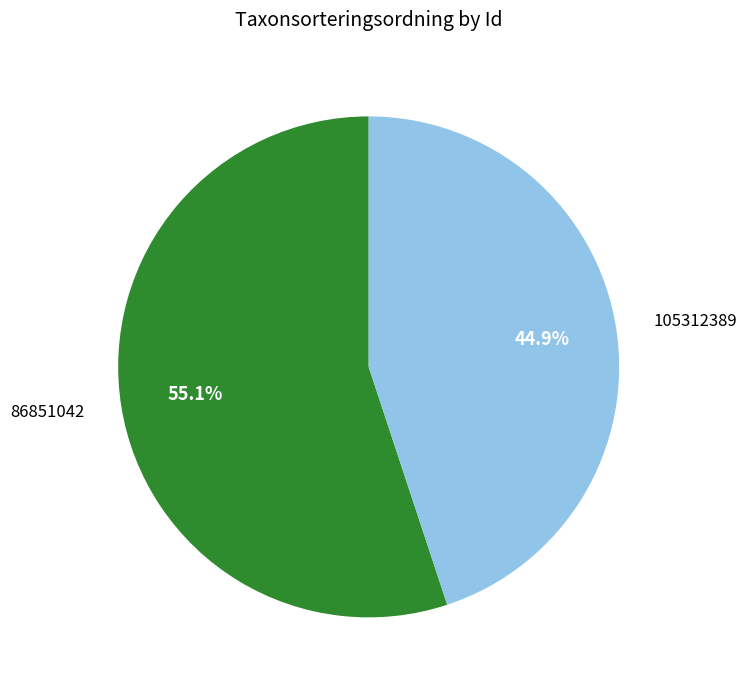

What percentage is the 105312389 slice, to the nearest percent?

45%